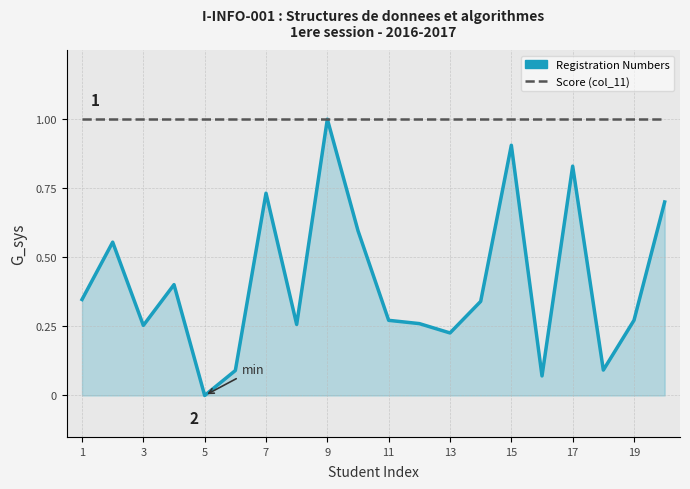

Which series has the largest range (max minus min)?

Registration Numbers